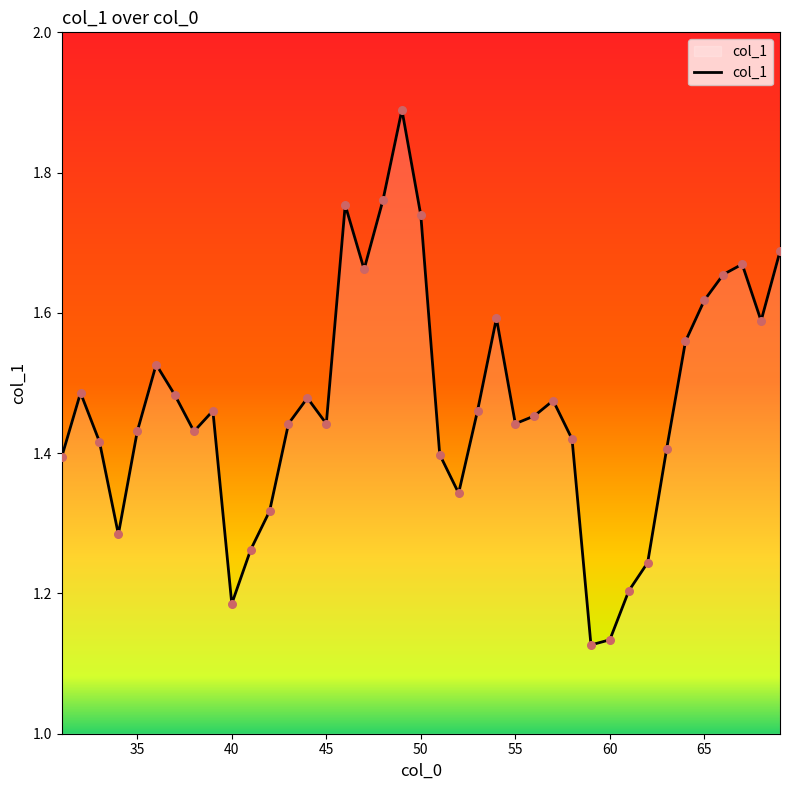

Does the chart have visible grid lines?

No